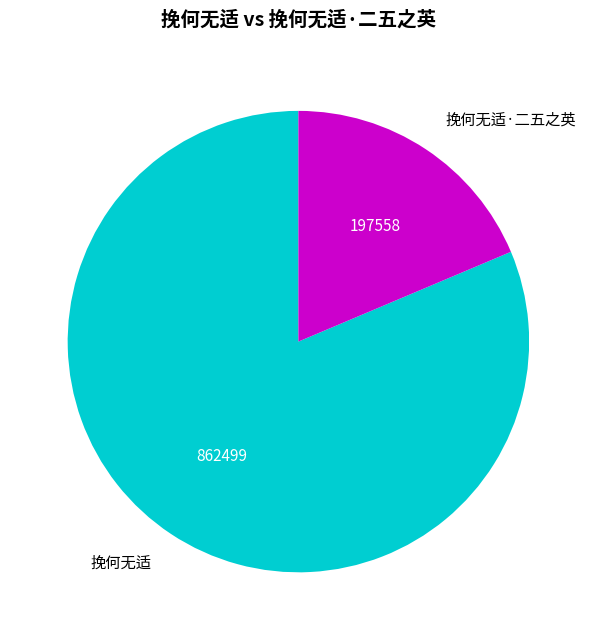

How many slices are in this pie chart?

2